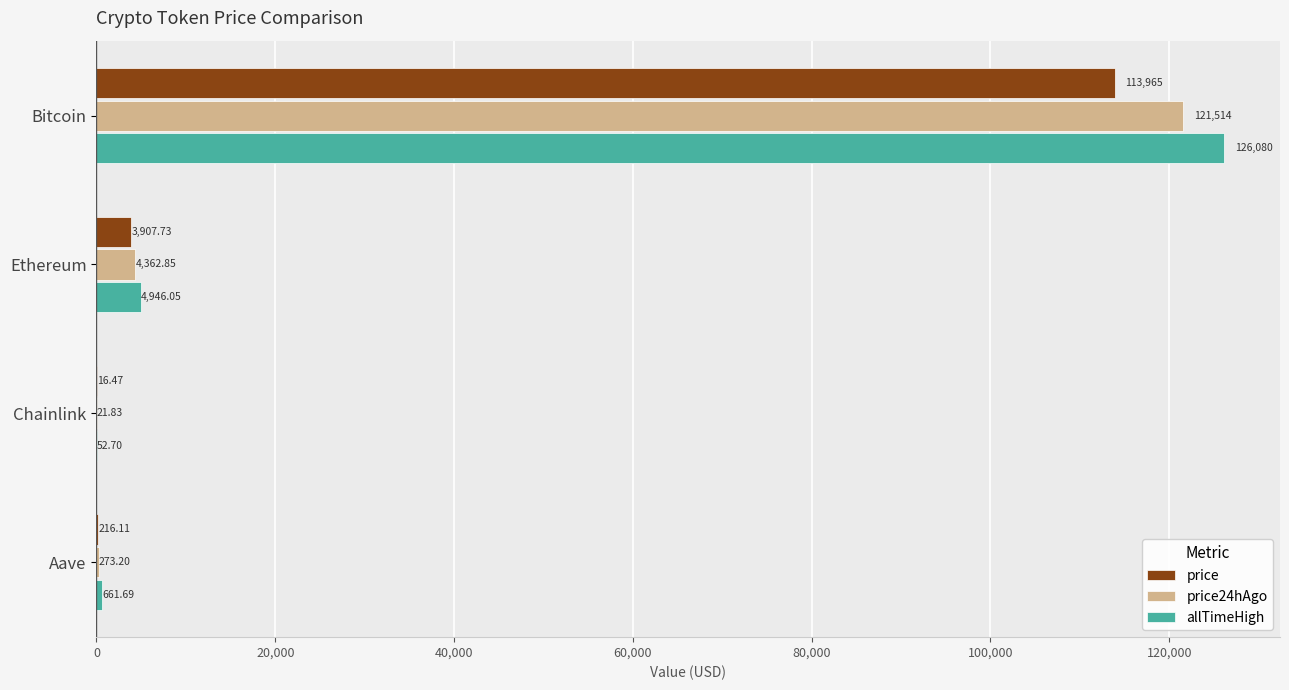

Which series changed the most between Ethereum and Aave?

allTimeHigh